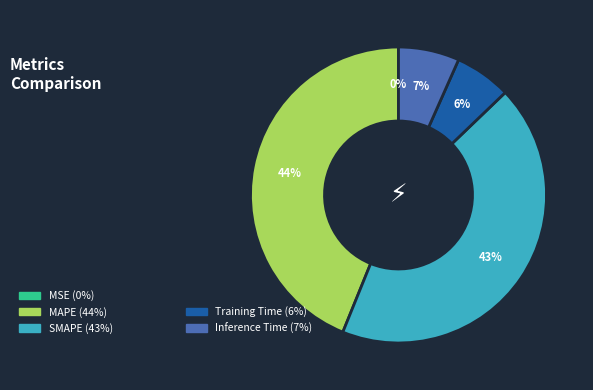

Is there any slice that represents more than half of the pie?

No